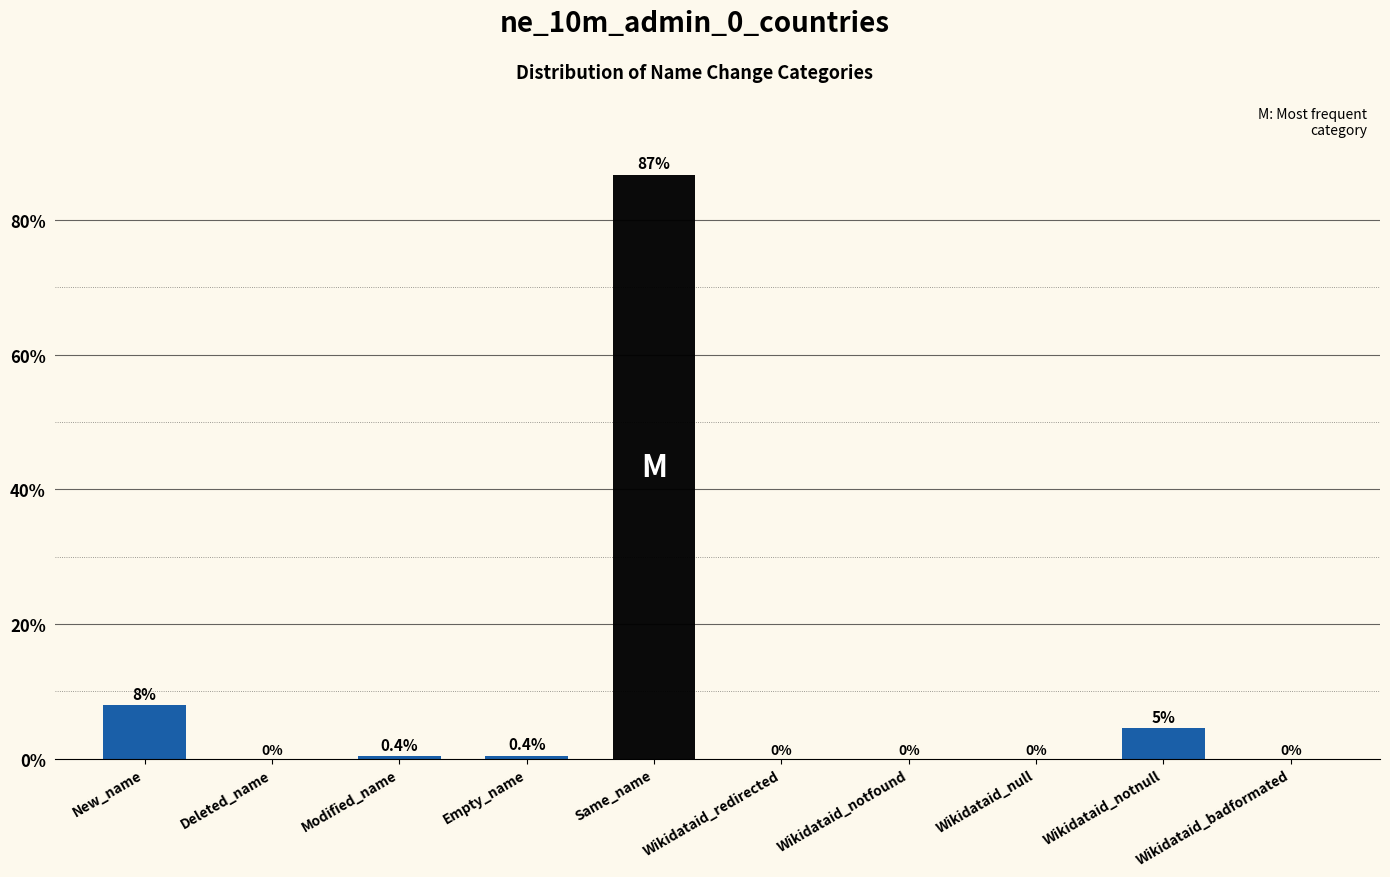

True or false: the data shows 0.0 at Wikidataid_badformated.

True